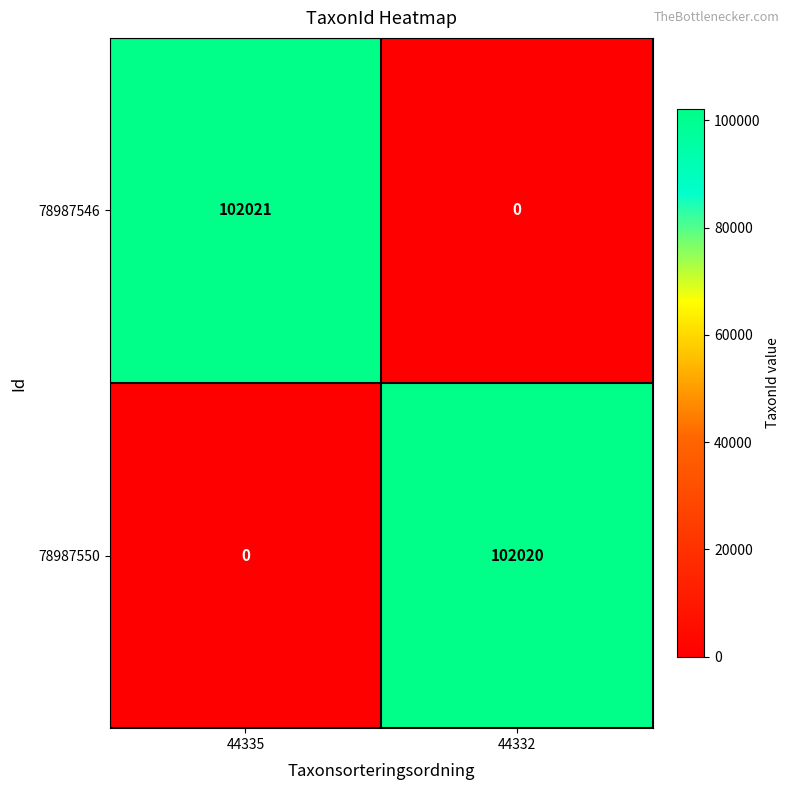

The 78987546 series shows 0 at 44332. True or false?

True